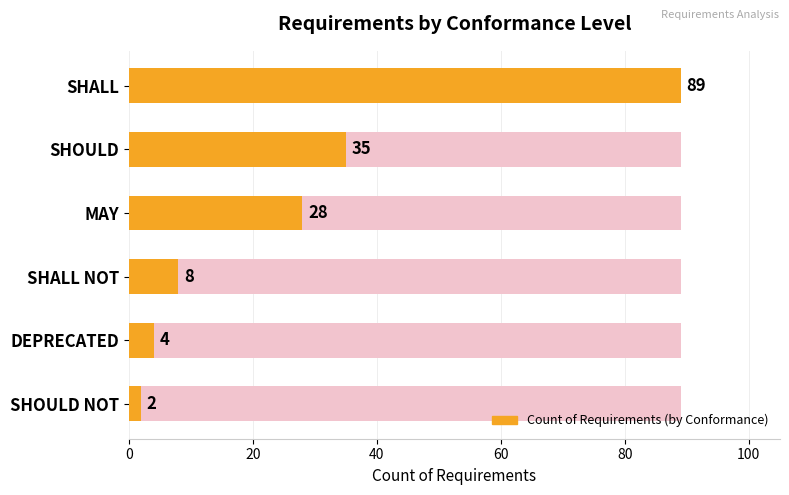

What is the greatest value displayed?

89